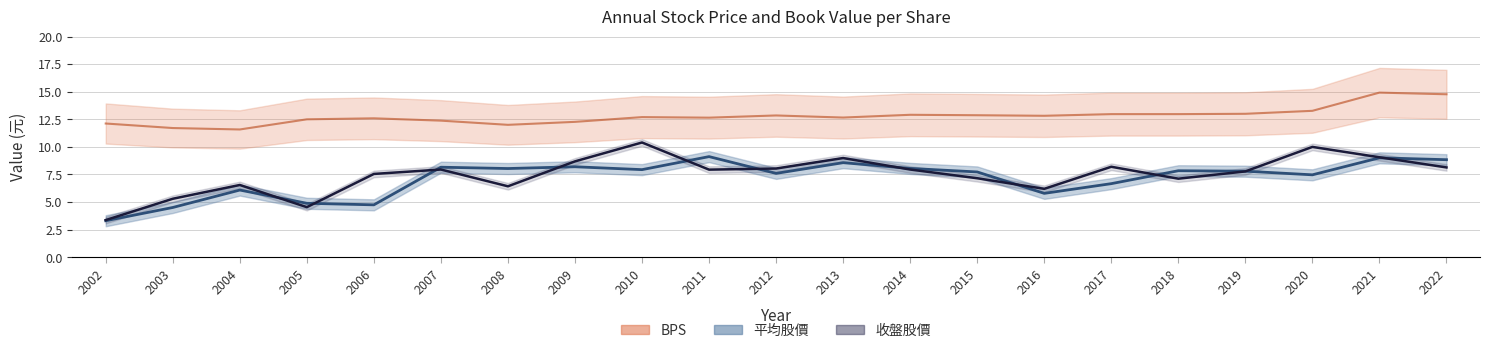

How many intersections are there between 收盤股價 and 平均股價?

11